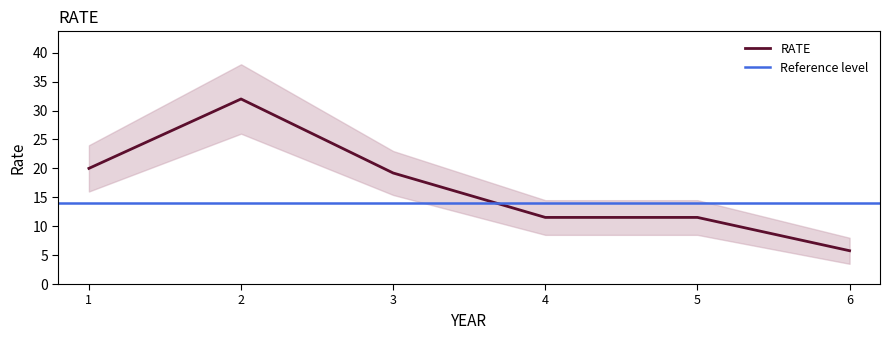

Rank the categories by value from highest to lowest.

2.0, 1.0, 3.0, 4.0, 5.0, 6.0